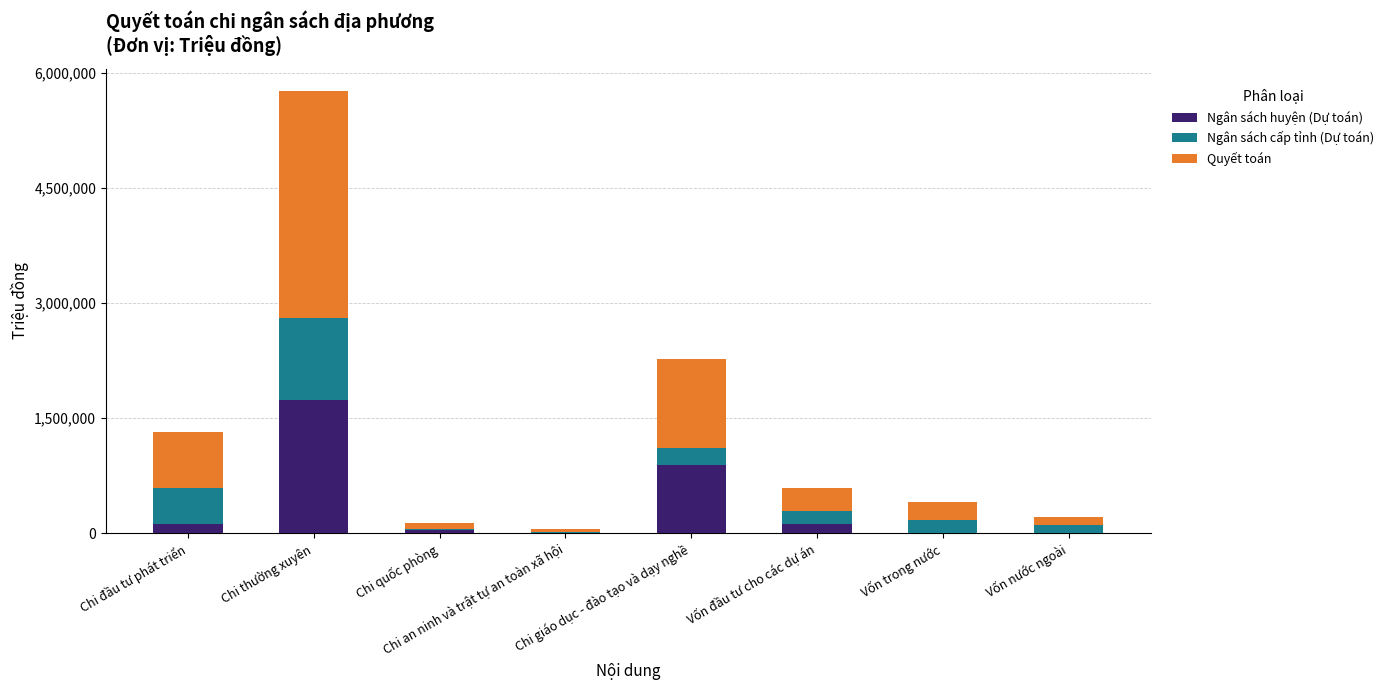

Which category has the highest value in the Ngân sách huyện (Dự toán) series?

Chi thường xuyên